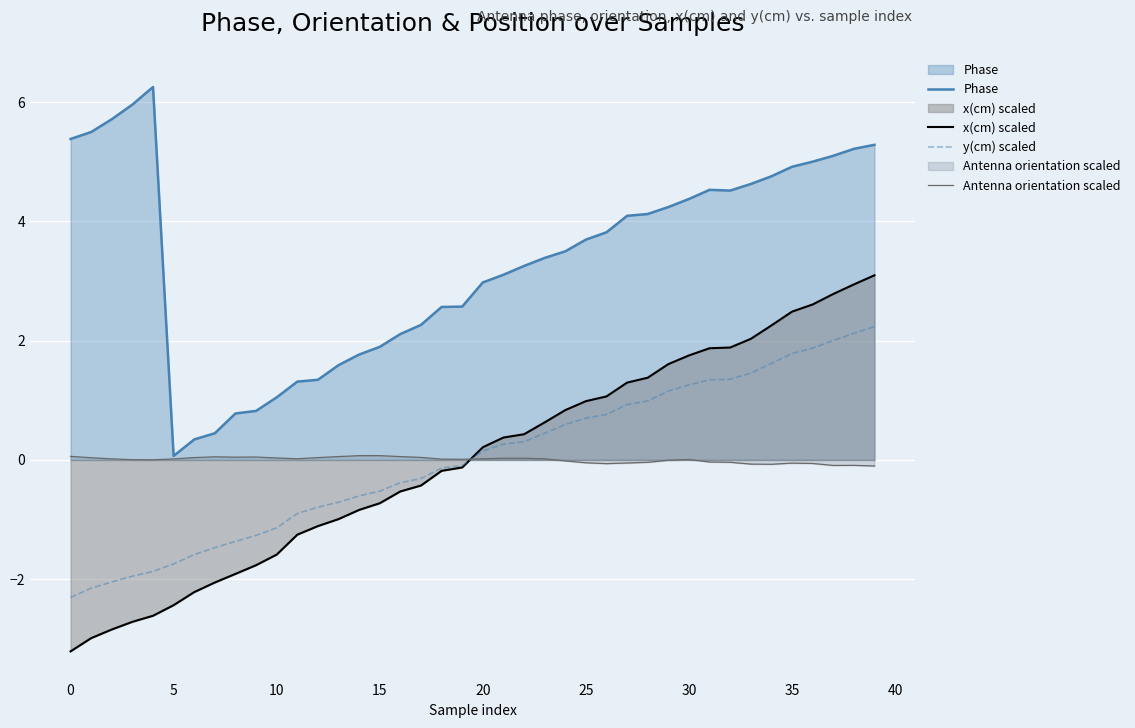

Which series has the largest range (max minus min)?

x(cm) scaled